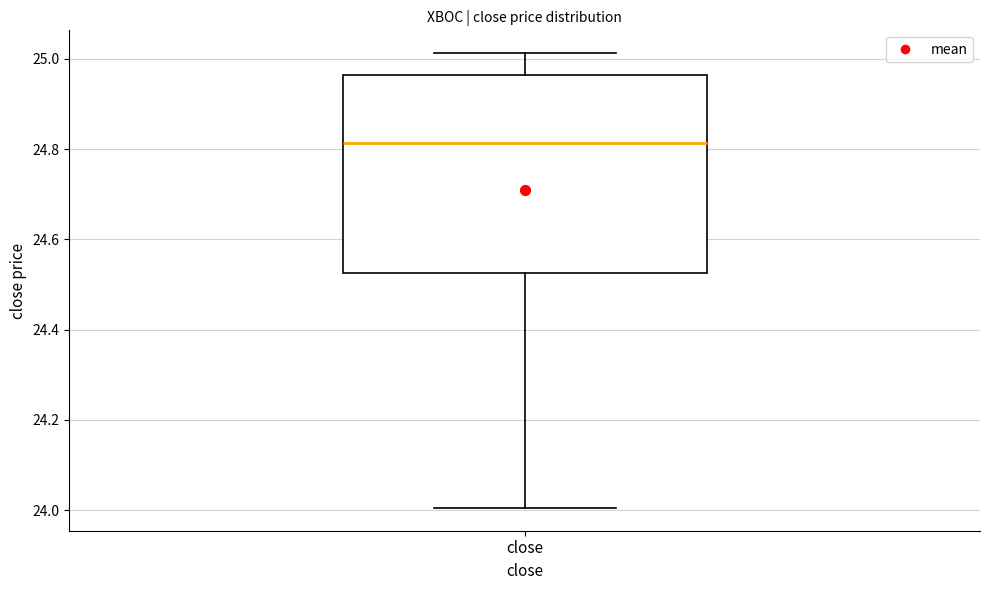

Transcribe this box plot: give where the median line is, the range the box spans, and where the two whiskers end, as read against the y-axis. The values are not printed on the chart, so give them approximately, as read against the axis.

median 24.82, box 24.52 to 24.96, whiskers 24.00 to 25.02